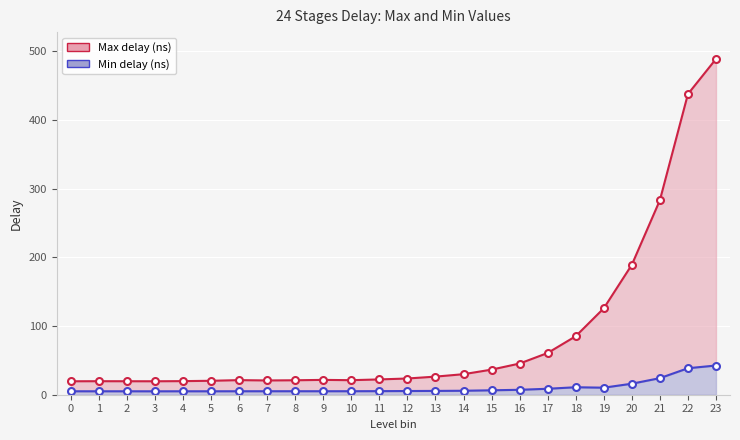

Where is Max delay (ns) nearest to the value 254?

21